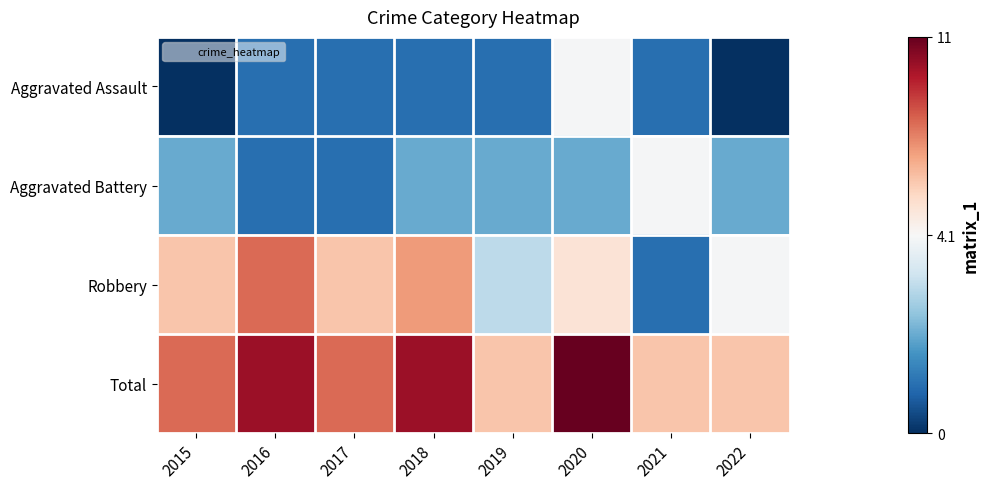

List the series in order of their peak value, highest first.

Total, Robbery, Aggravated Assault, Aggravated Battery